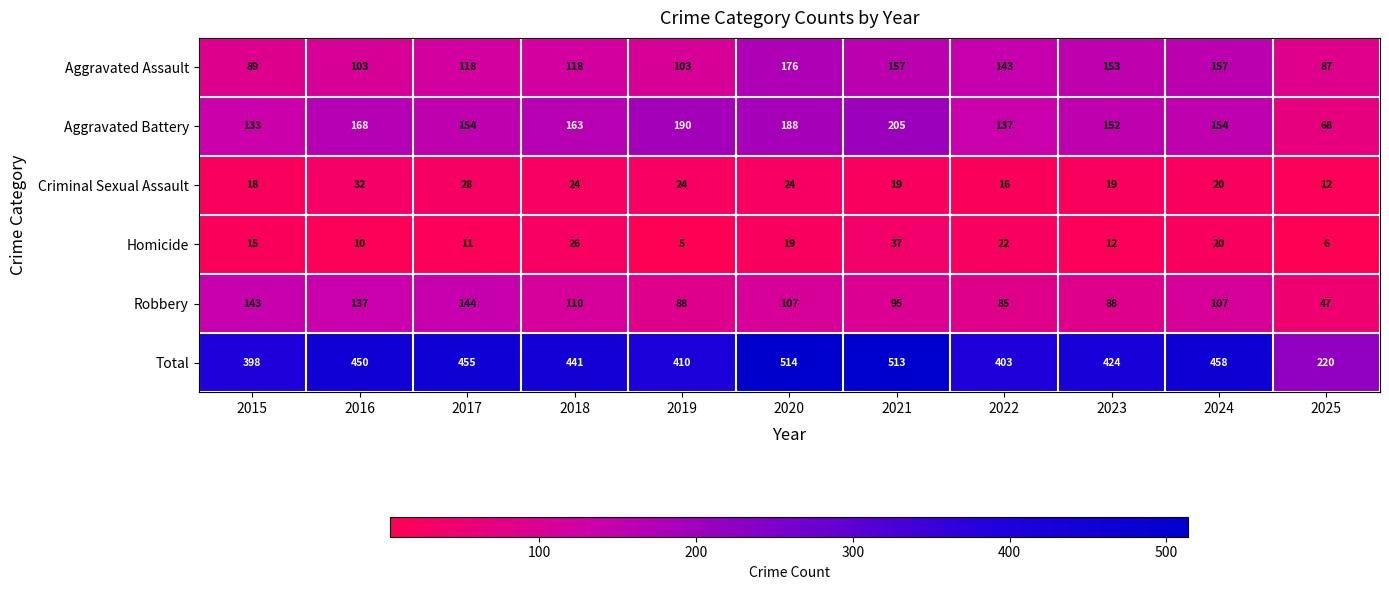

At how many categories does at least one series exceed 54?

11